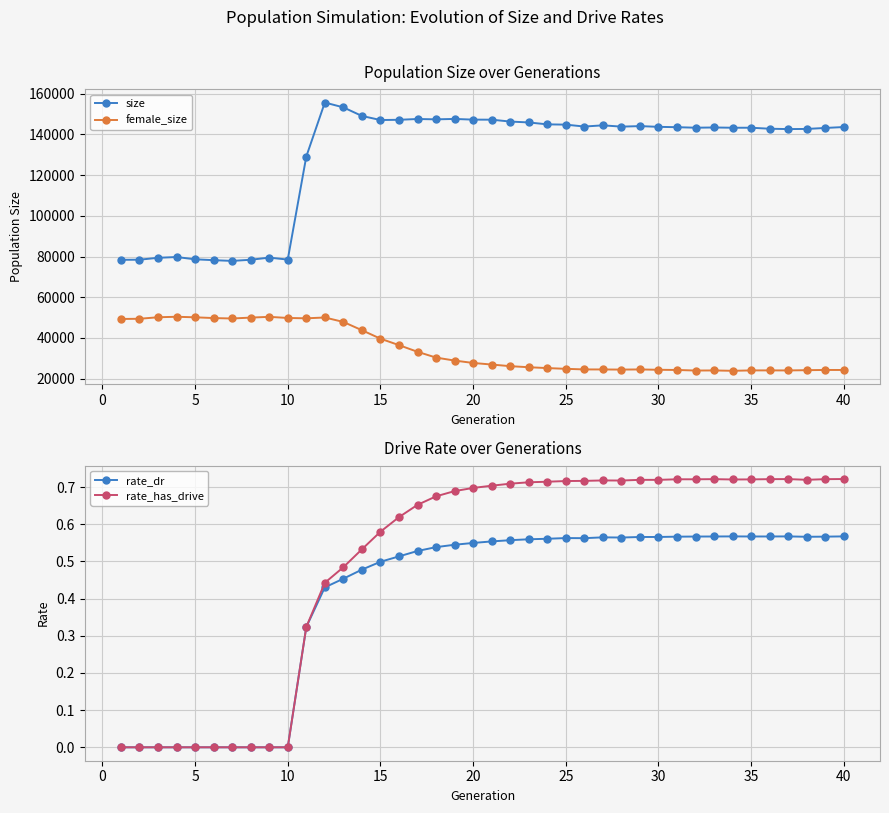

True or false: female_size and size cross at least once.

False